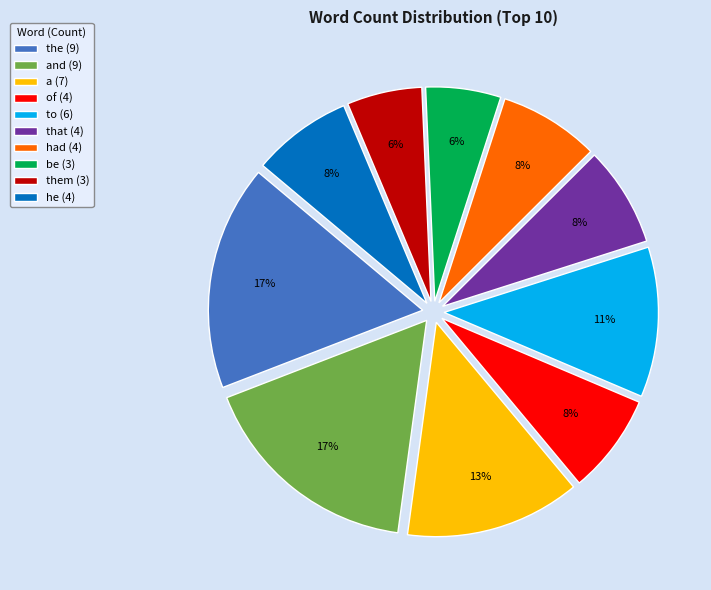

Is it true that of (4) is 8% of the pie?

True